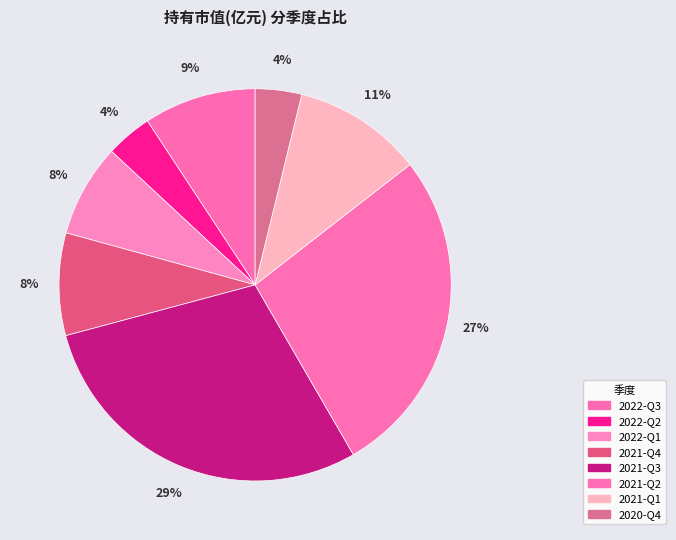

How many slices are in this pie chart?

8